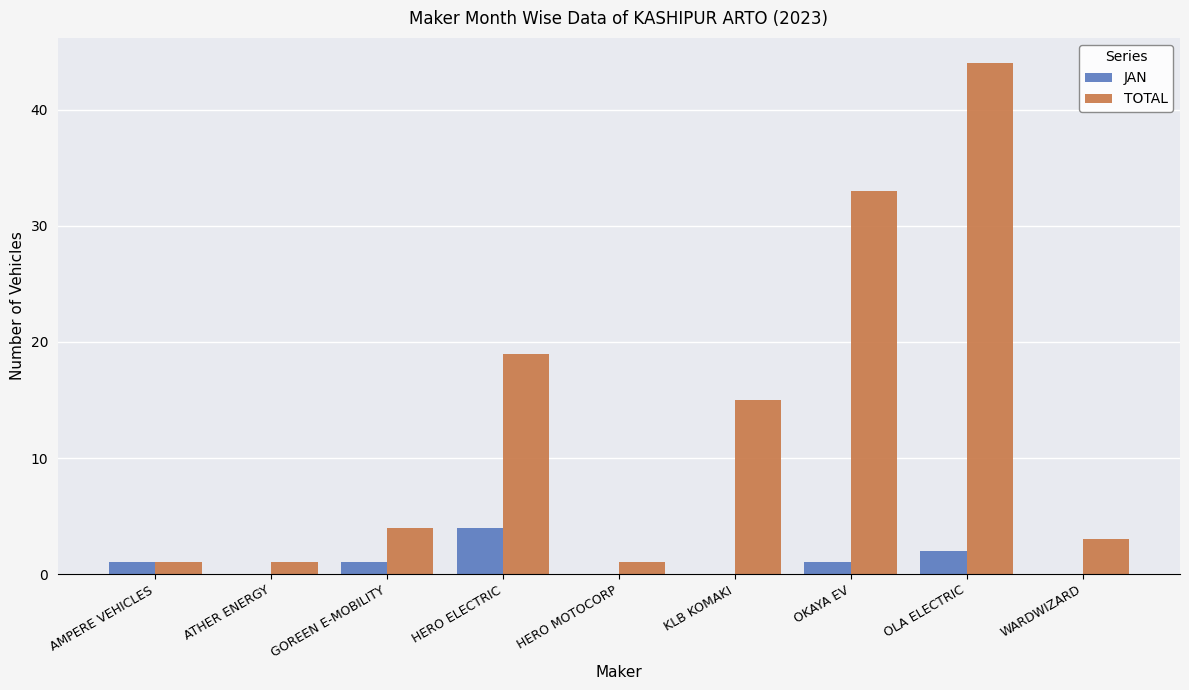

Reading left to right, what are all the values shown in this chart?

JAN: 1	0	1	4	0	0	1	2	0
TOTAL: 1	1	4	19	1	15	33	44	3